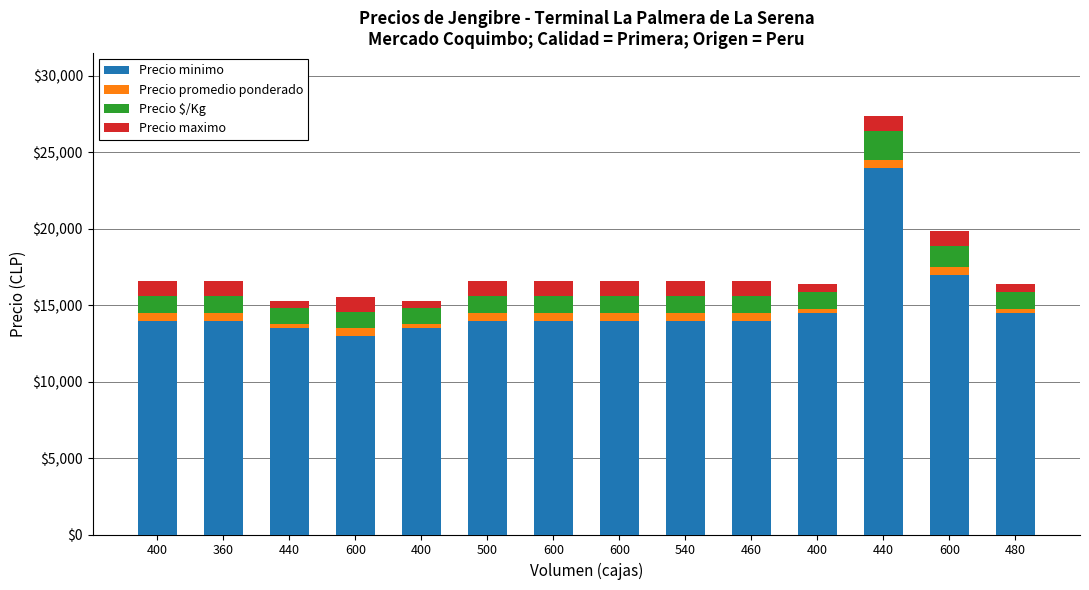

At which category is the sum across all series the highest?

440